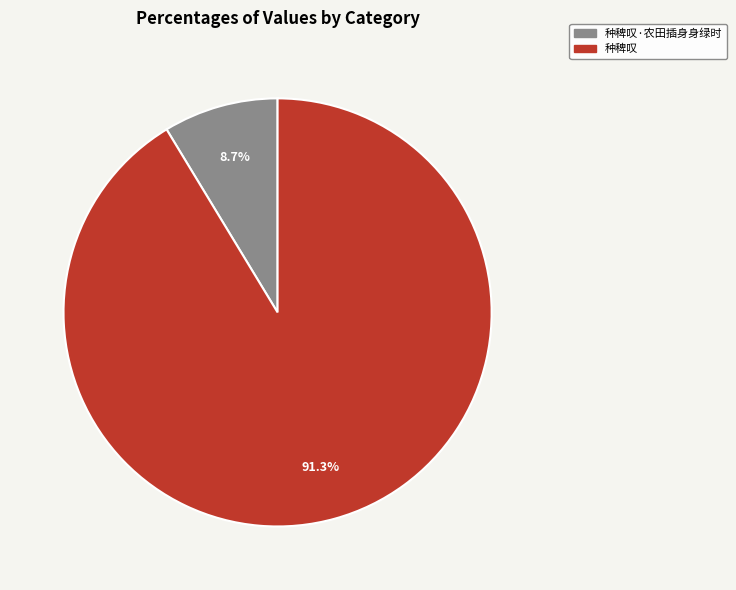

Does any single category account for the majority?

Yes